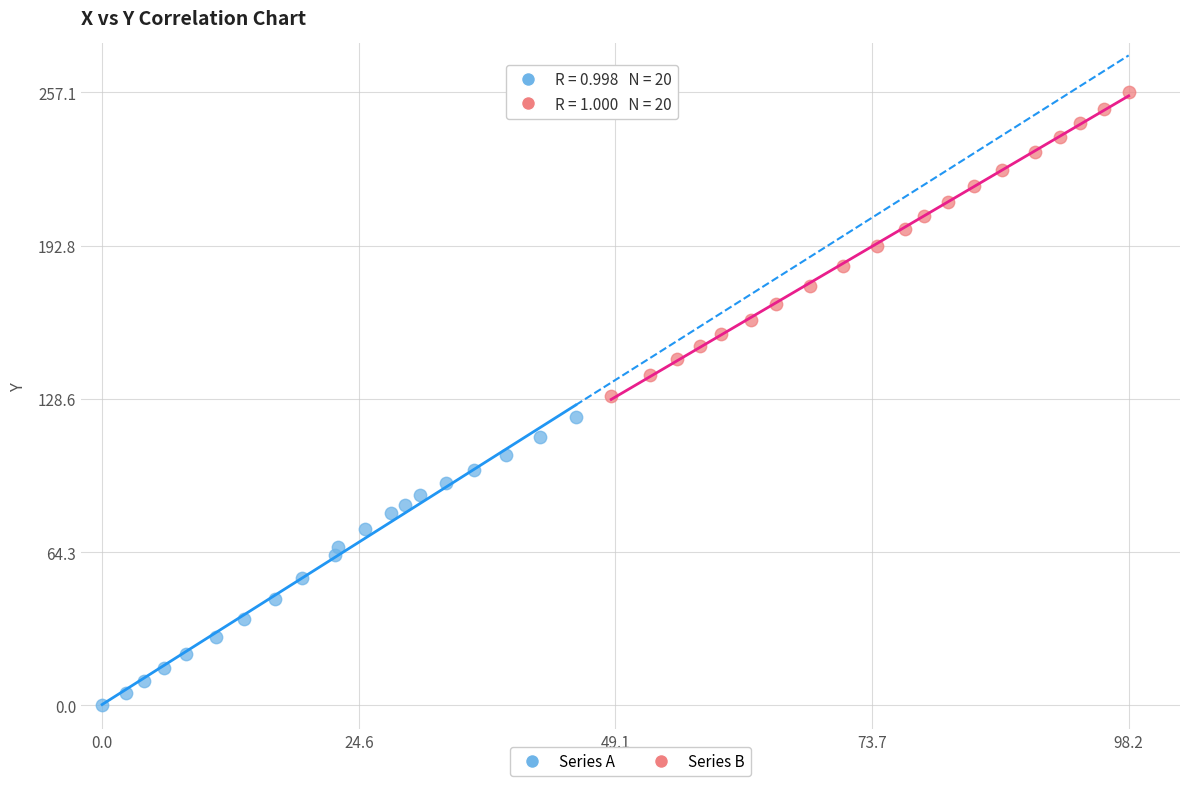

What are all the series names shown in the legend?

Series A, Series B